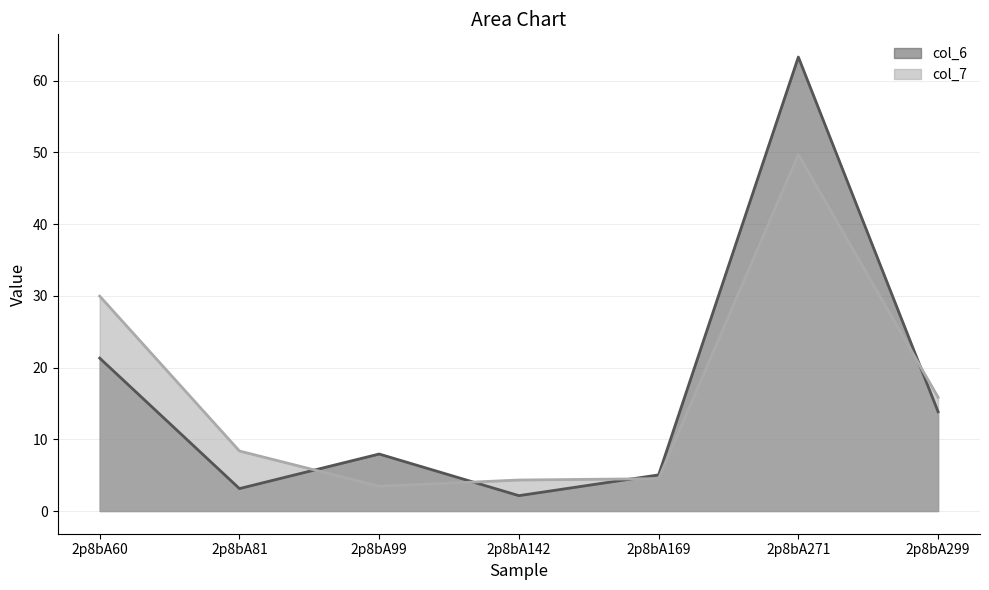

The col_7 series shows 7.3 at 2p8bA169. True or false?

False